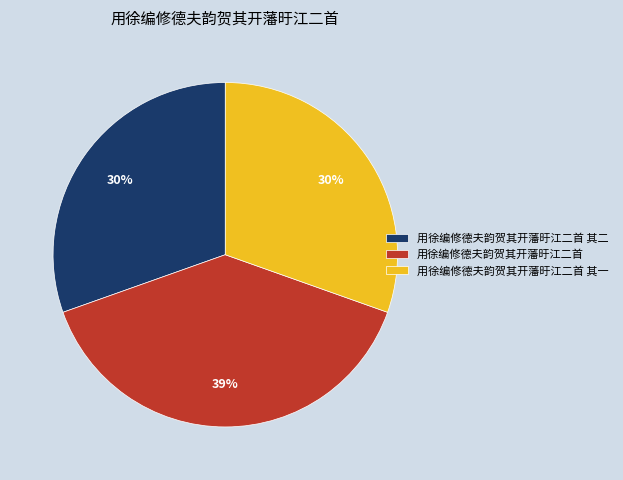

To the nearest percent, what percentage of the pie is 用徐编修德夫韵贺其开藩旴江二首 其一?

30%